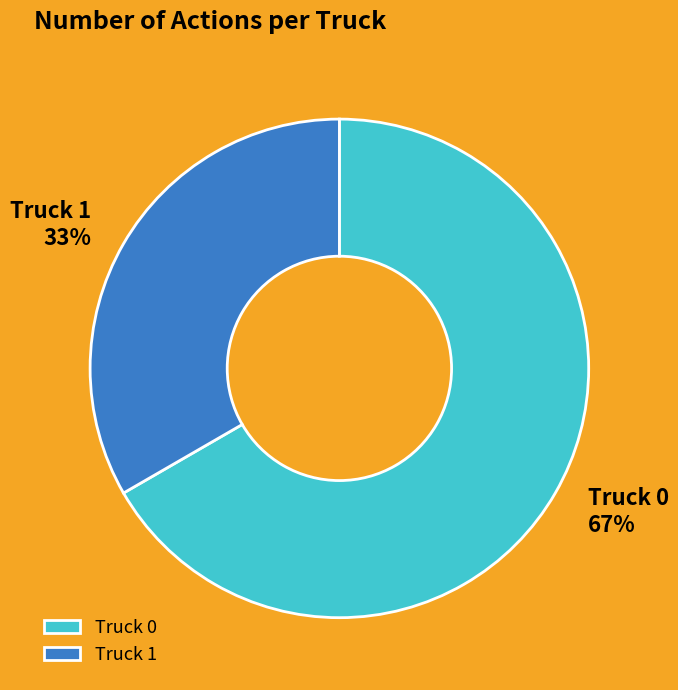

Combined, do Truck 0 and Truck 1 account for over 50%?

Yes